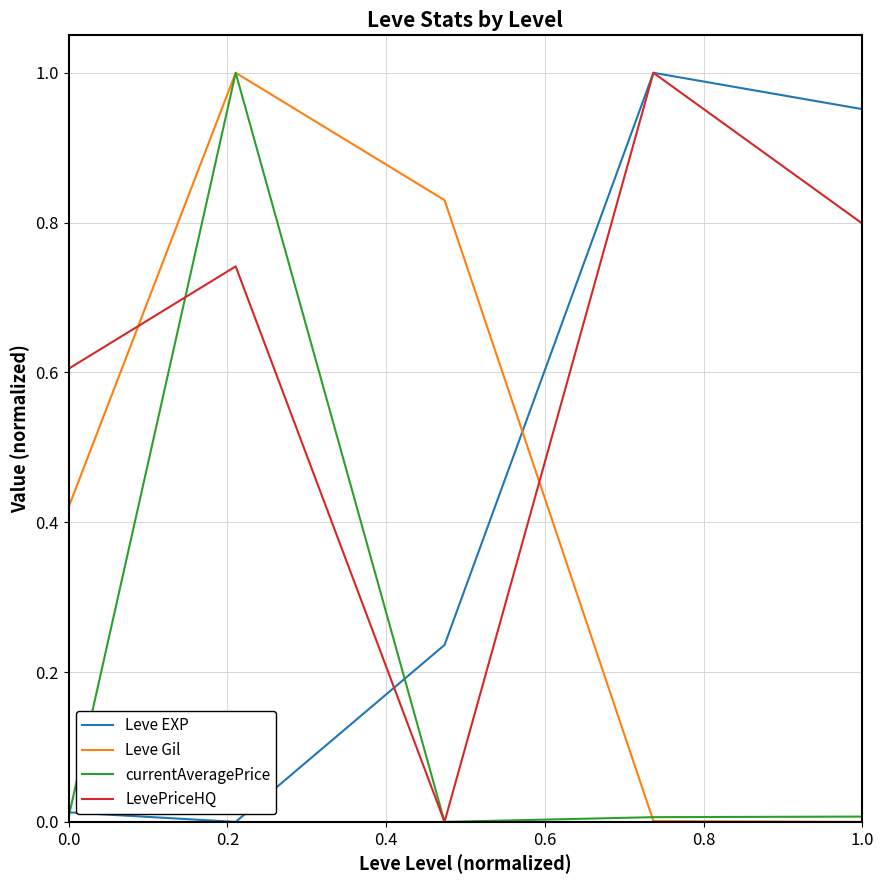

True or false: Leve EXP and LevePriceHQ cross at least once.

True